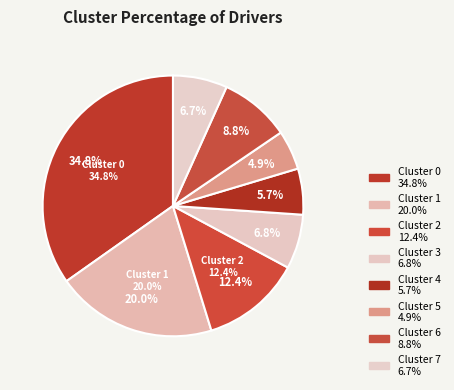

To the nearest percent, what is the average slice percentage?

12%